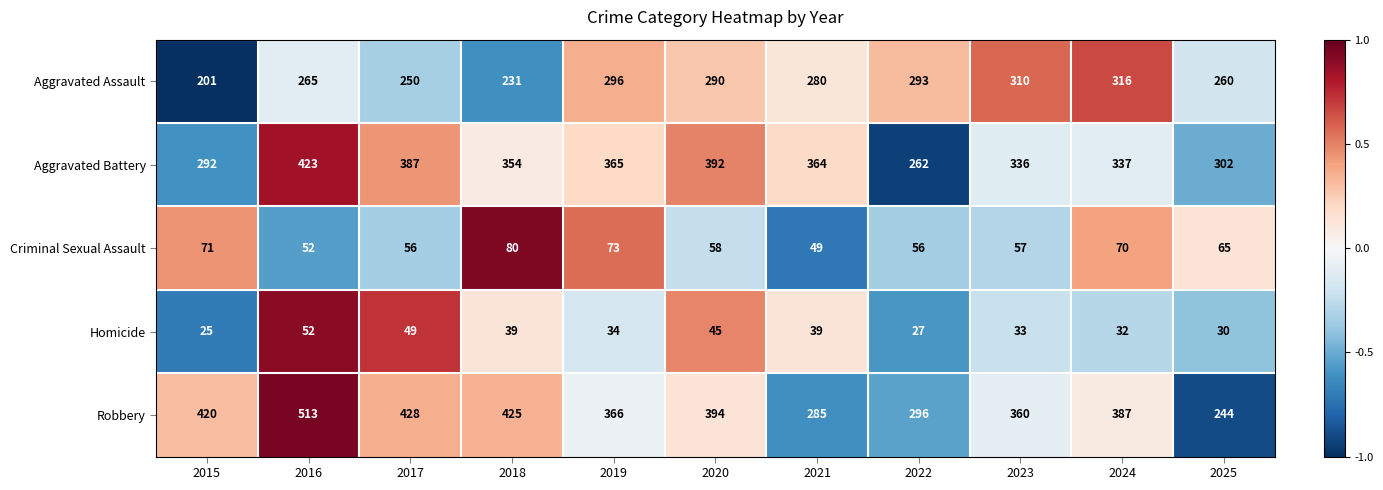

The value of Criminal Sexual Assault at 2023 is 57. True or false?

True